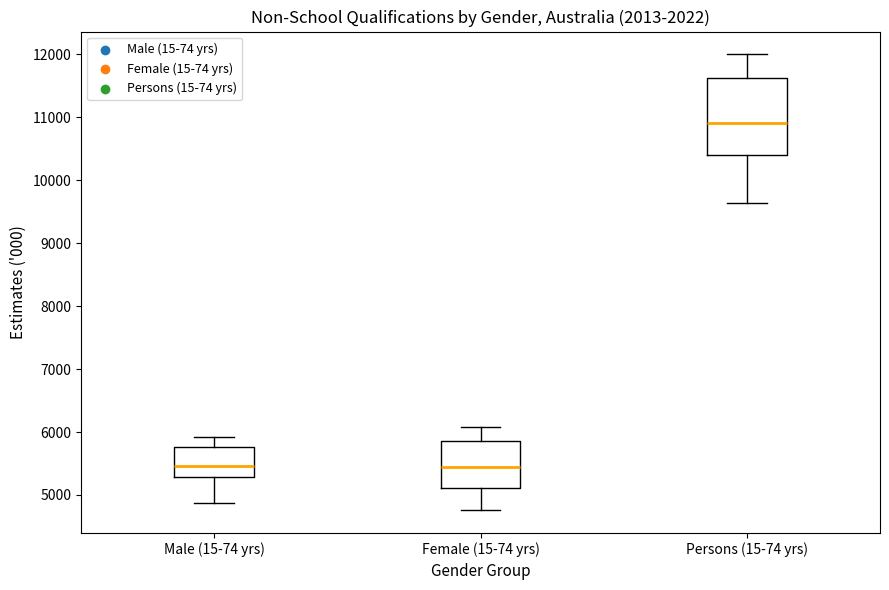

Reading left to right, read every box against the y-axis: the position of its median line, the range the box covers, and the ends of its whiskers. The values are not printed on the chart, so give them approximately, as read against the axis.

Male (15-74 yrs): median 5500, box 5300 to 5800, whiskers 4900 to 5900
Female (15-74 yrs): median 5400, box 5100 to 5900, whiskers 4800 to 6100
Persons (15-74 yrs): median 10900, box 10400 to 11600, whiskers 9600 to 12000